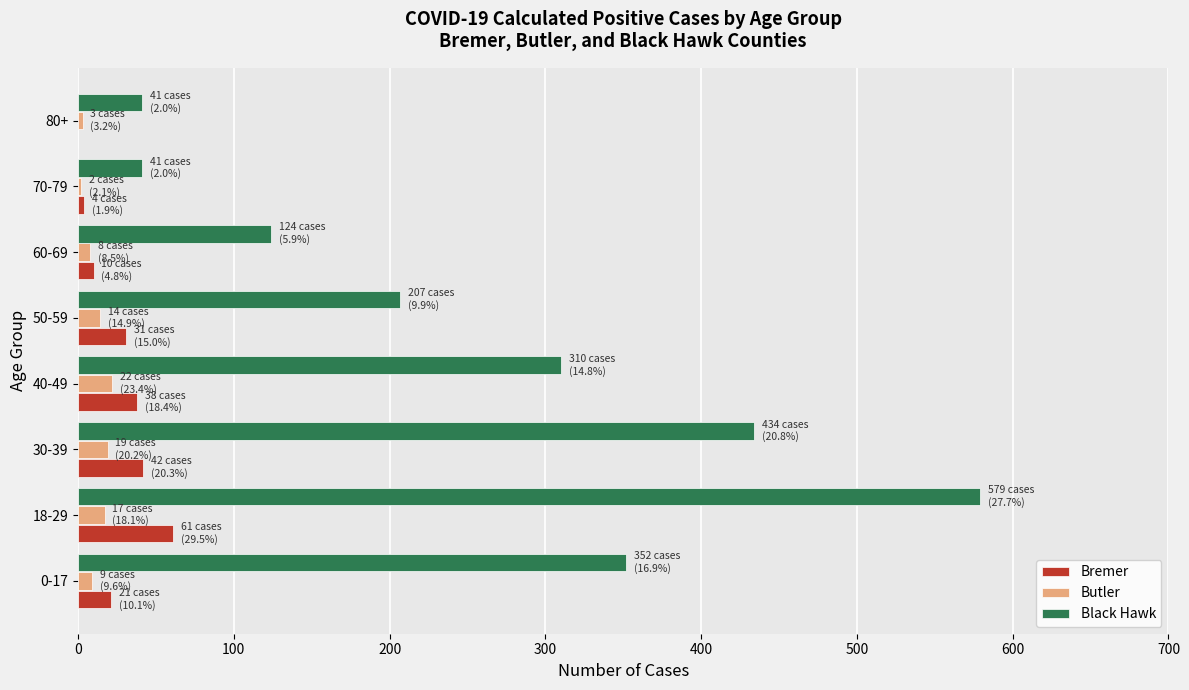

Count the number of categories in the chart.

8